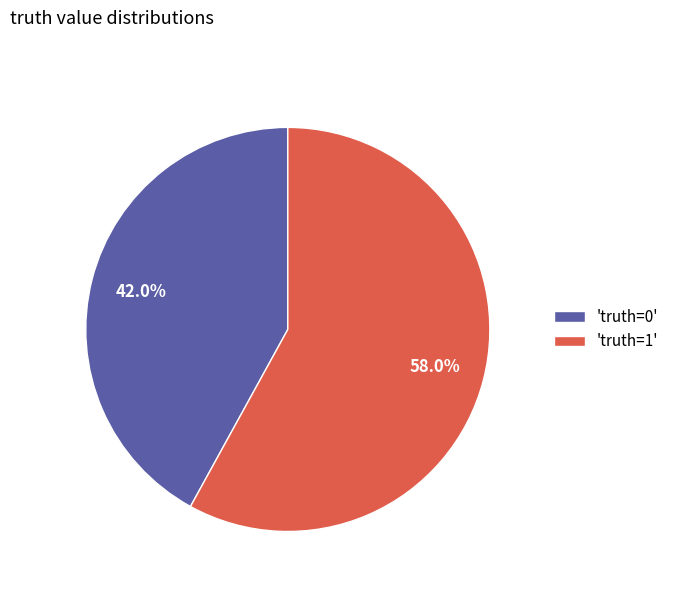

How many slices are in this pie chart?

2